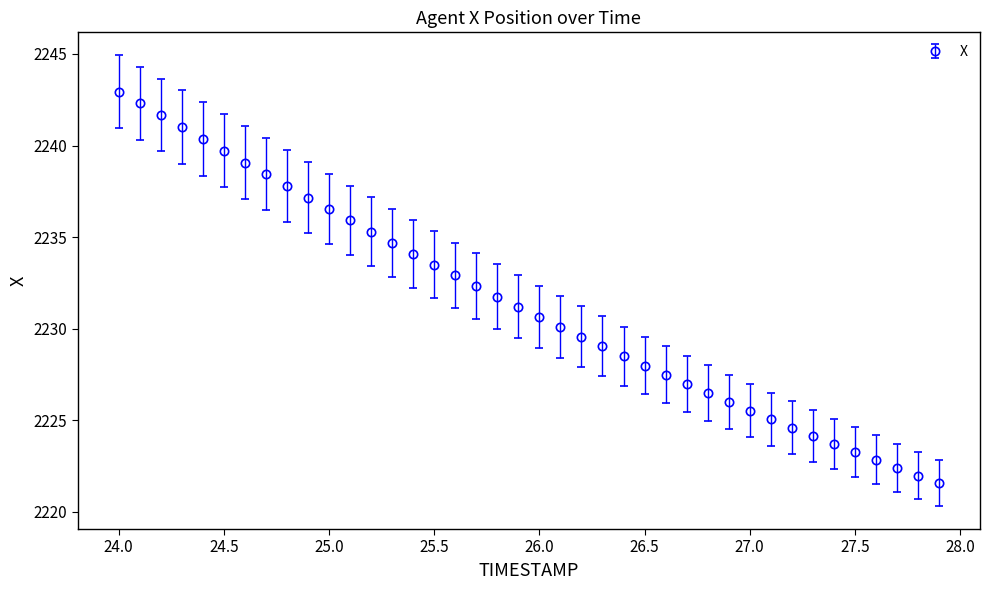

What is the minimum value shown in the chart?

2221.6